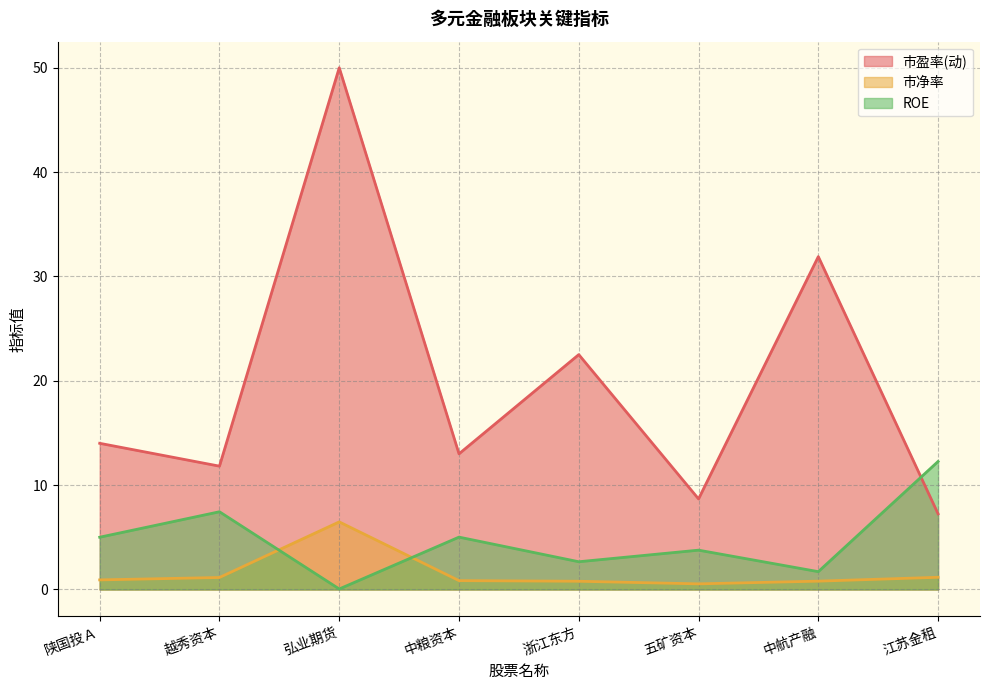

How many values in the ROE series exceed 5?

4